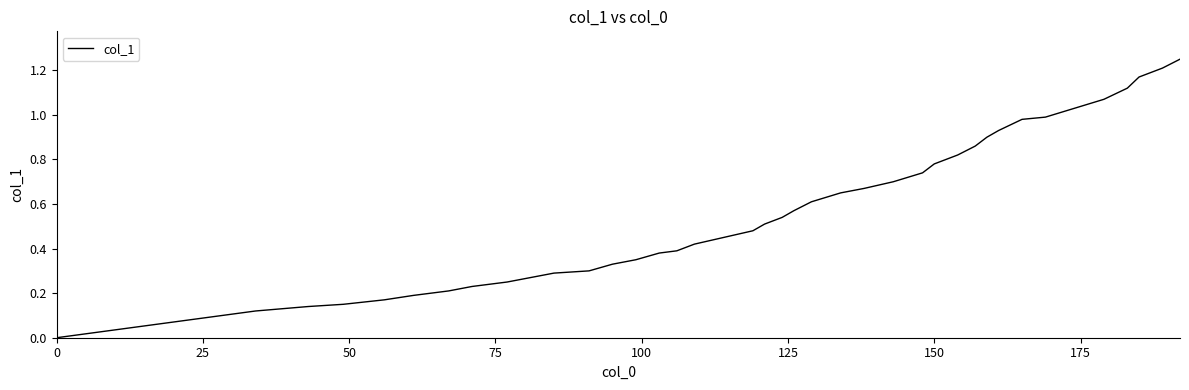

How many lines are shown in the chart?

1